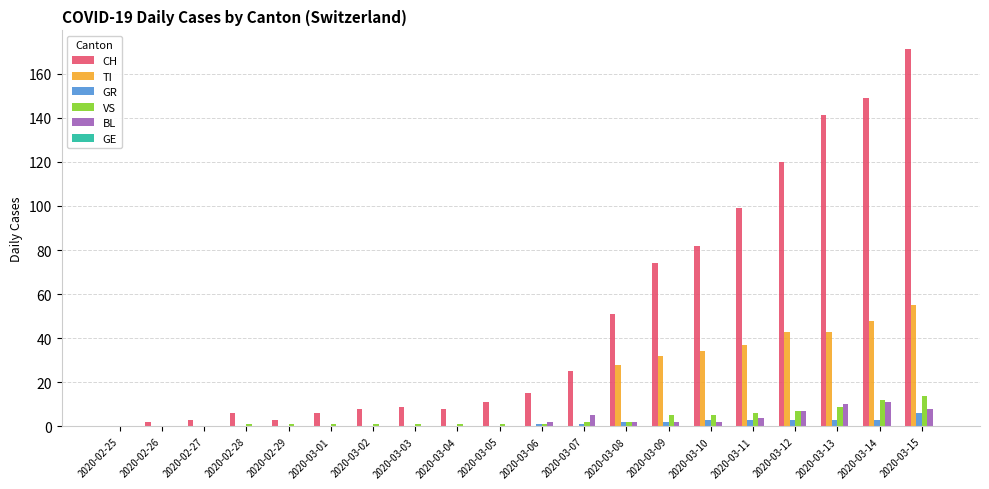

What is the maximum value shown in the chart?

171